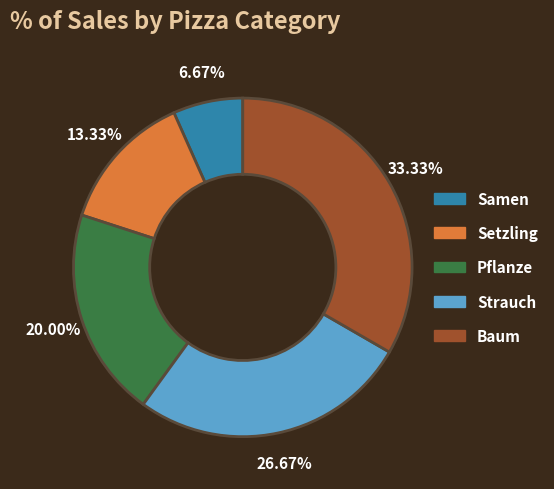

Does Baum represent more than half of the total?

No